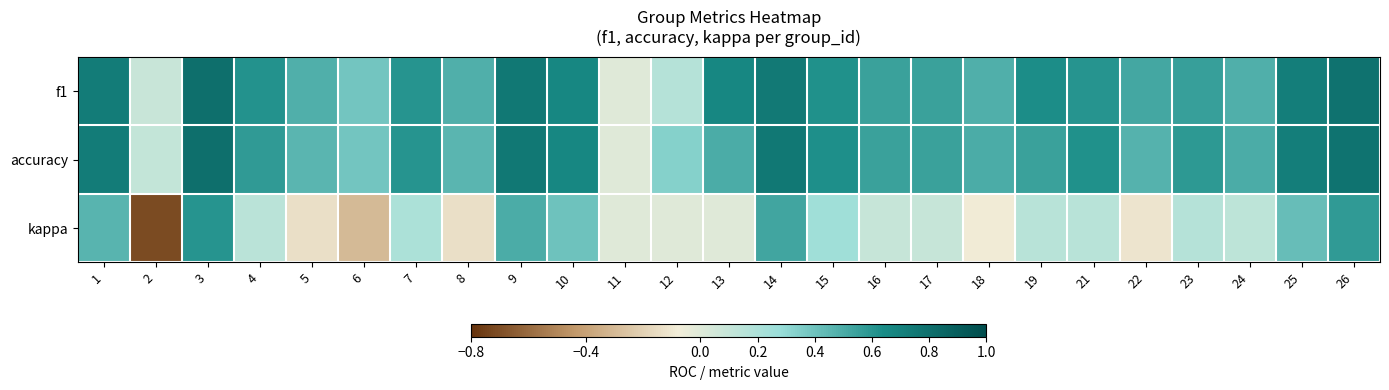

Rank the series at 15 from lowest to highest value.

kappa, f1, accuracy